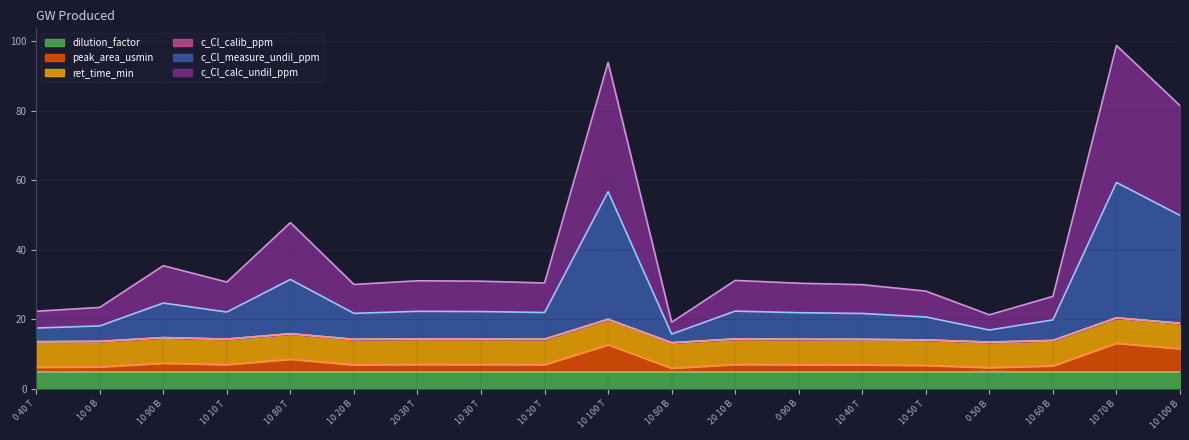

What is the lowest value of the dilution_factor series?

5.0